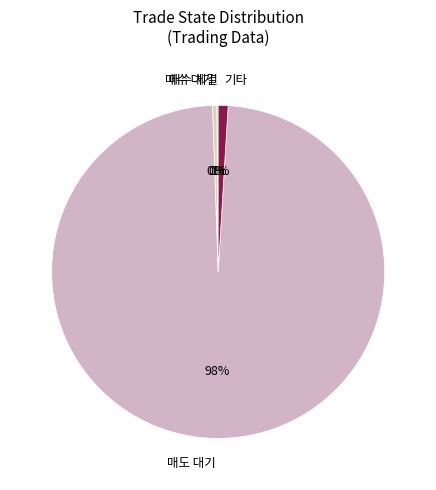

Is it true that 매수 대기 is 0% of the pie?

True